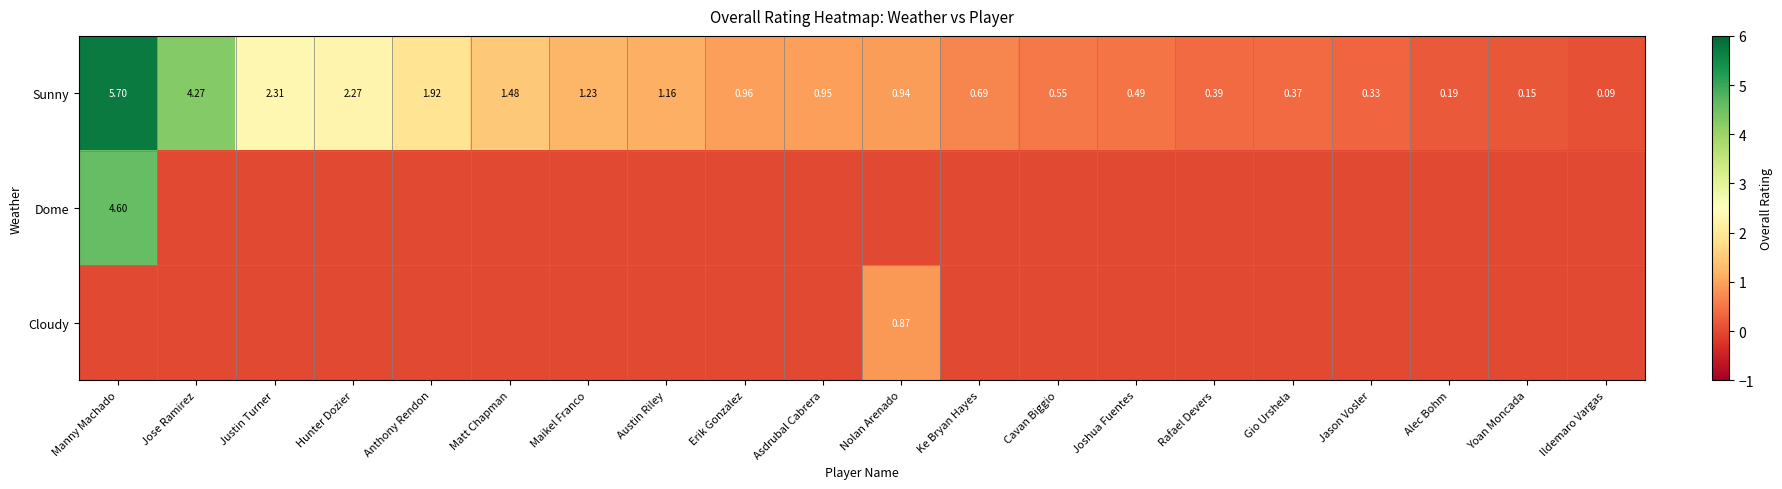

Which category has the highest value in the Sunny series?

Manny Machado